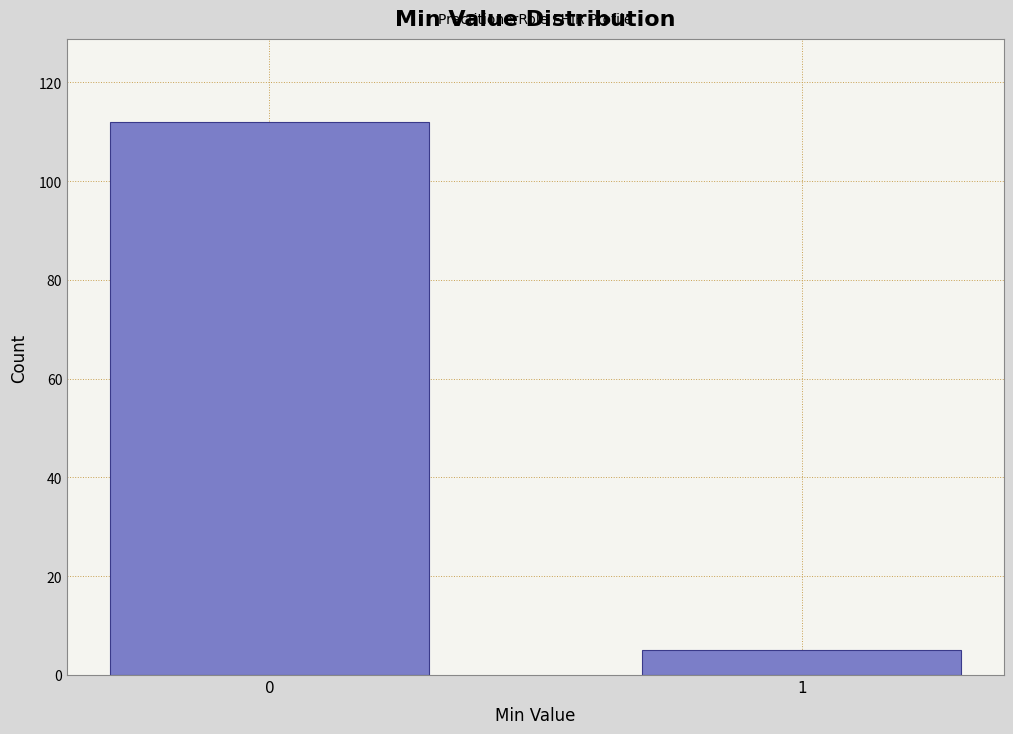

Reading right to left, transcribe all the data shown in this chart.

1=5	0=112